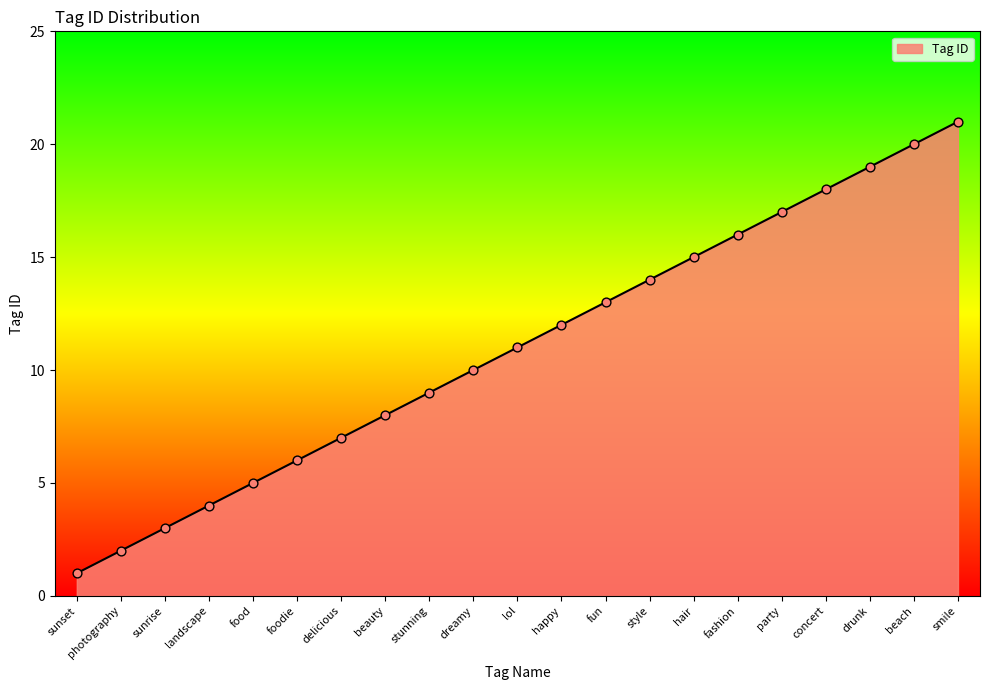

What is the change in value from landscape to lol?

+7